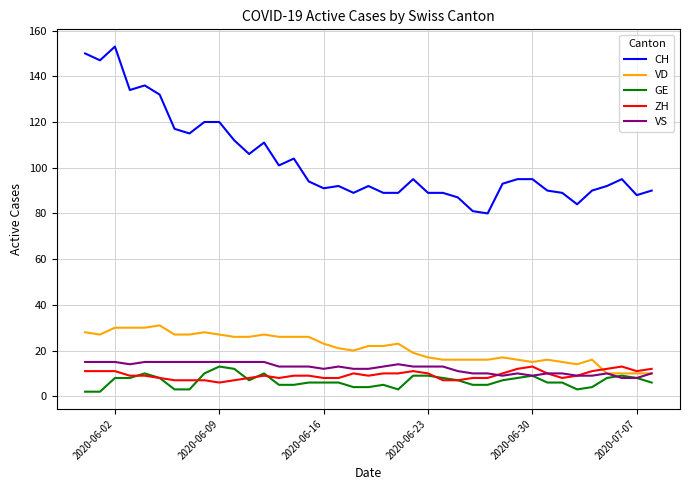

What is the maximum value for GE?

13